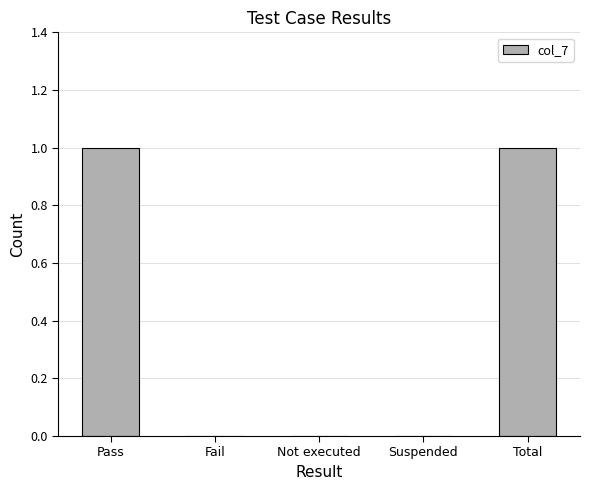

Is it true that the value at Fail is 0?

True